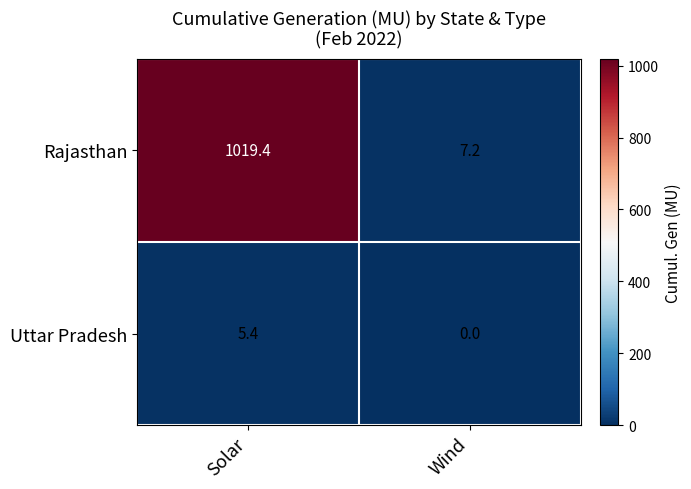

At how many categories does at least one series exceed 397?

1